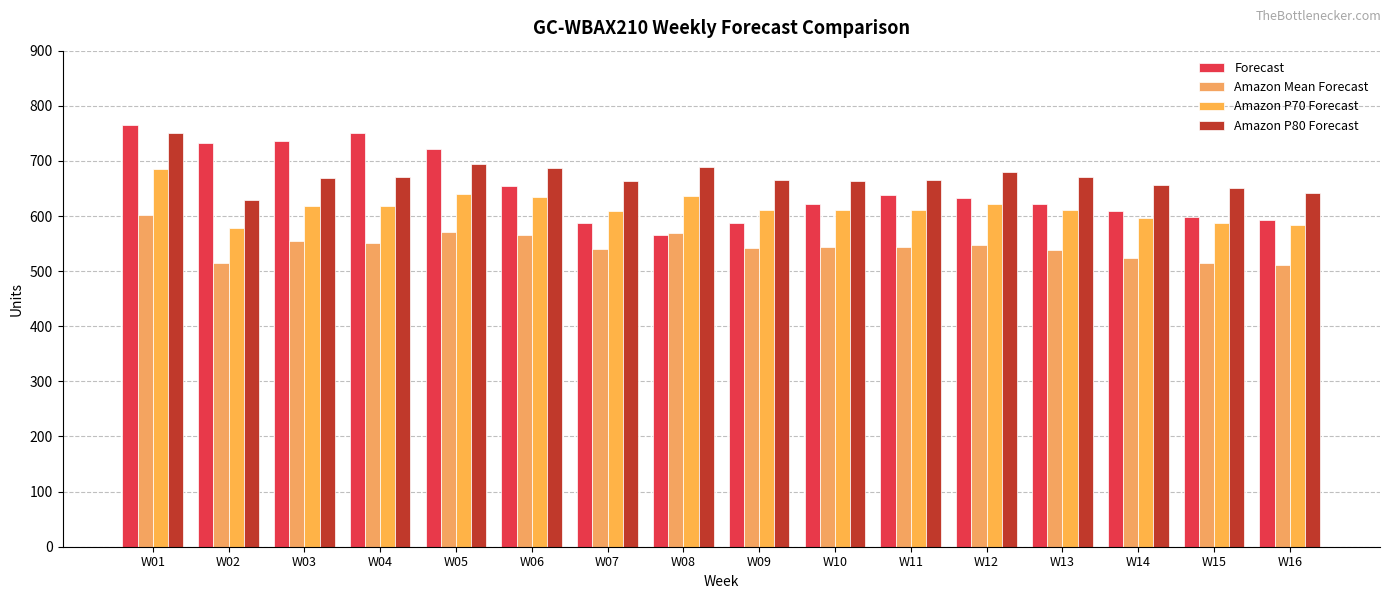

What is the difference between the highest and lowest values at W10?

121